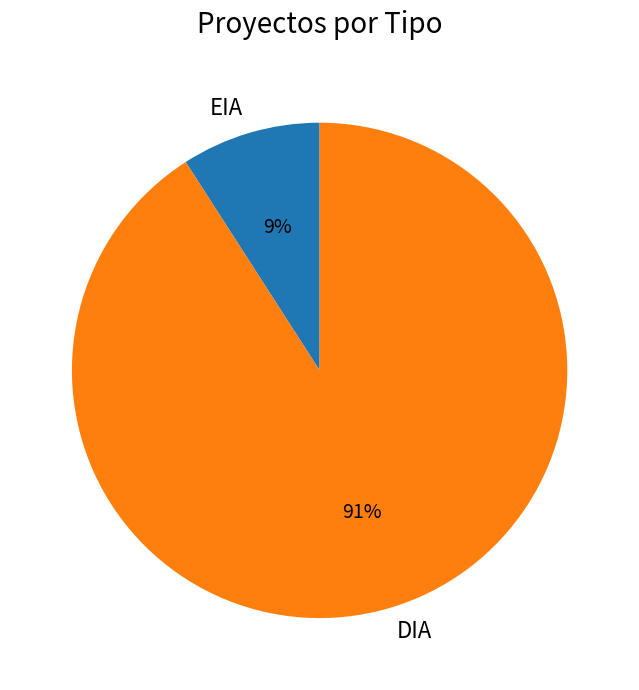

To the nearest percent, what is the combined percentage of EIA and DIA?

100%